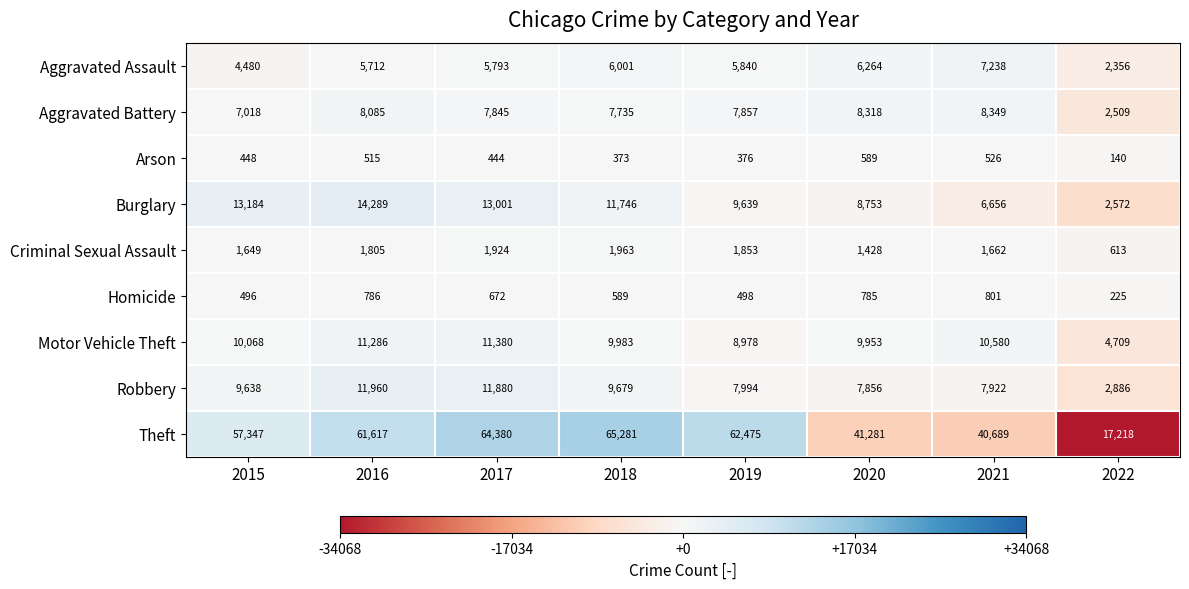

The Burglary series shows 13001 at 2017. True or false?

True